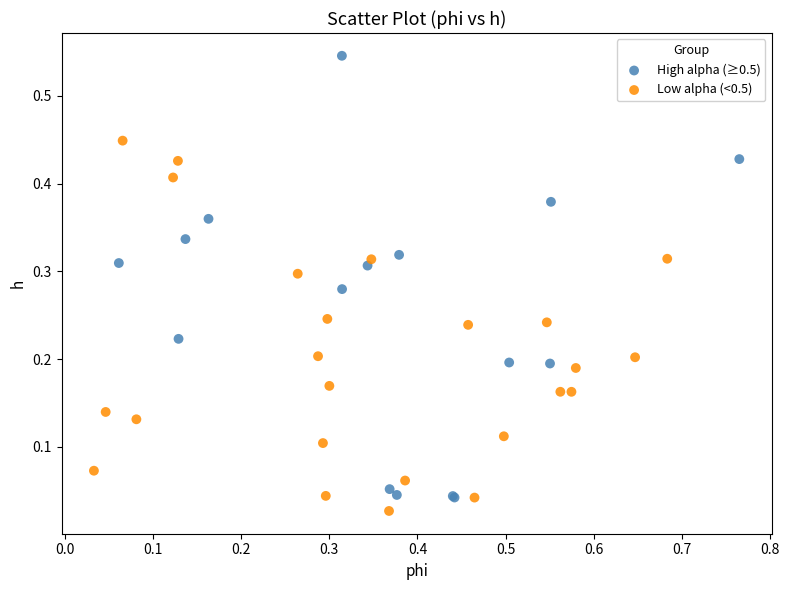

Which series reaches the maximum Y coordinate?

High alpha (≥0.5)